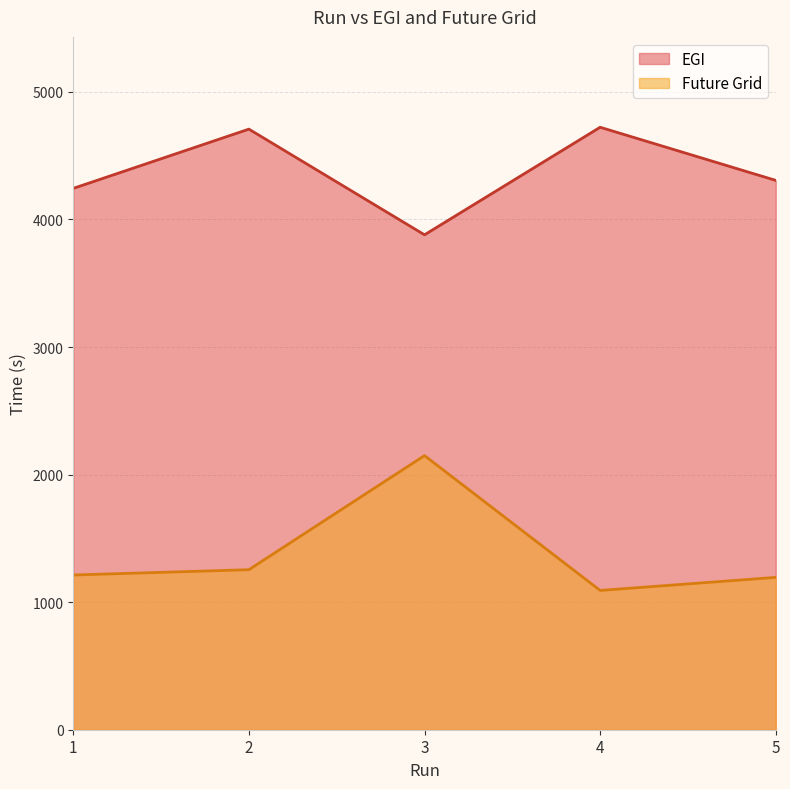

At which label does EGI reach its peak?

4